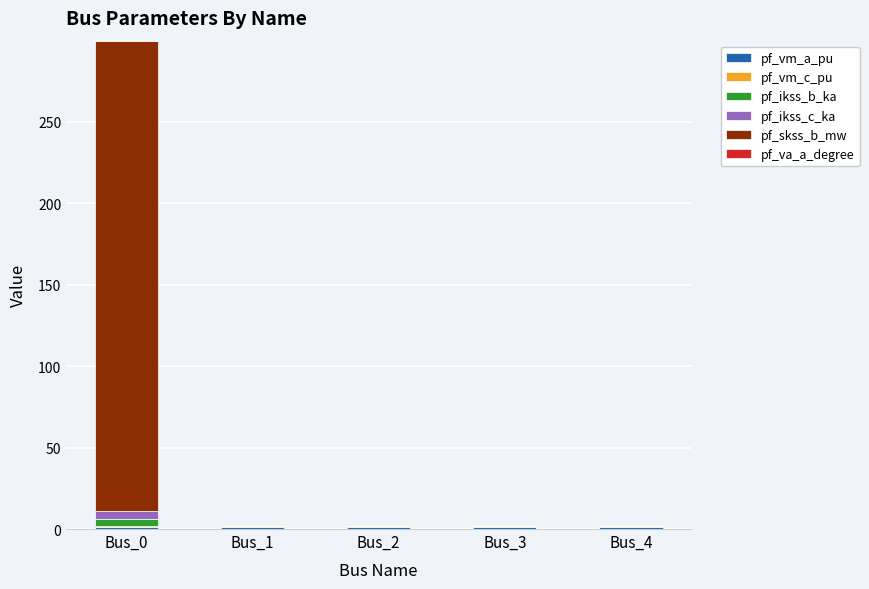

The value of pf_ikss_b_ka at Bus_3 is -1.7. True or false?

False